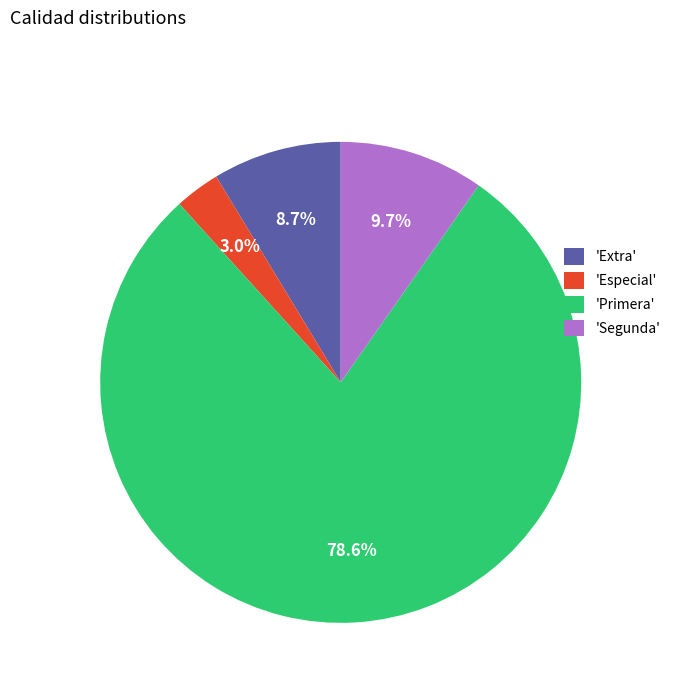

Combined, what portion of the pie is 'Extra' and 'Especial'?

11.7%